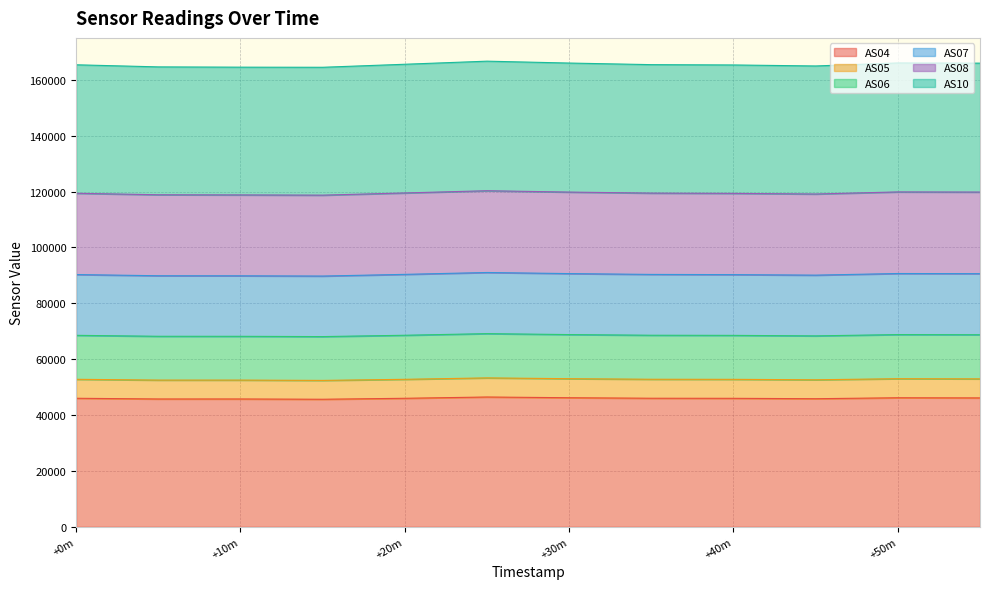

True or false: AS08 and AS05 intersect in this chart.

False